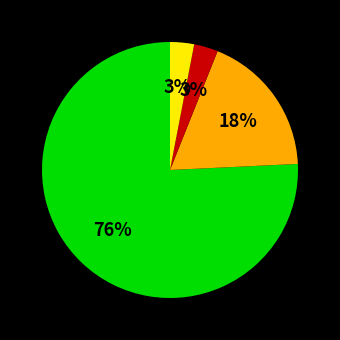

Is there a majority slice in this chart?

Yes